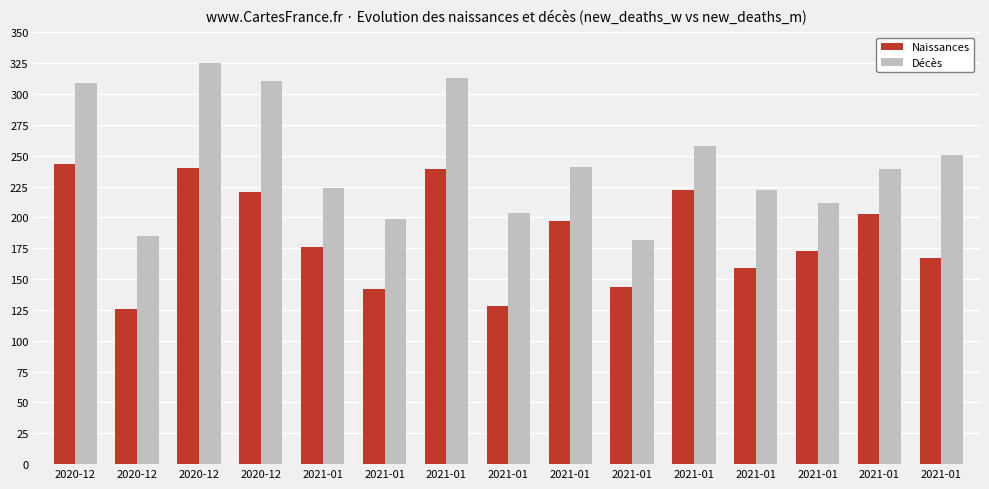

Which series changed the most between 2021-01 and 2021-01?

Décès